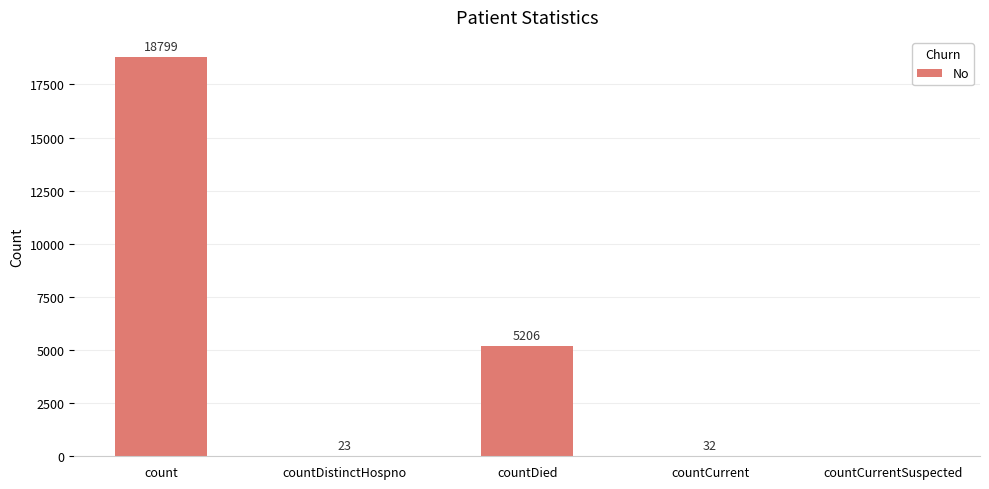

Reading right to left, list all the values displayed in this chart.

countCurrentSuspected=0	countCurrent=32	countDied=5206	countDistinctHospno=23	count=18799